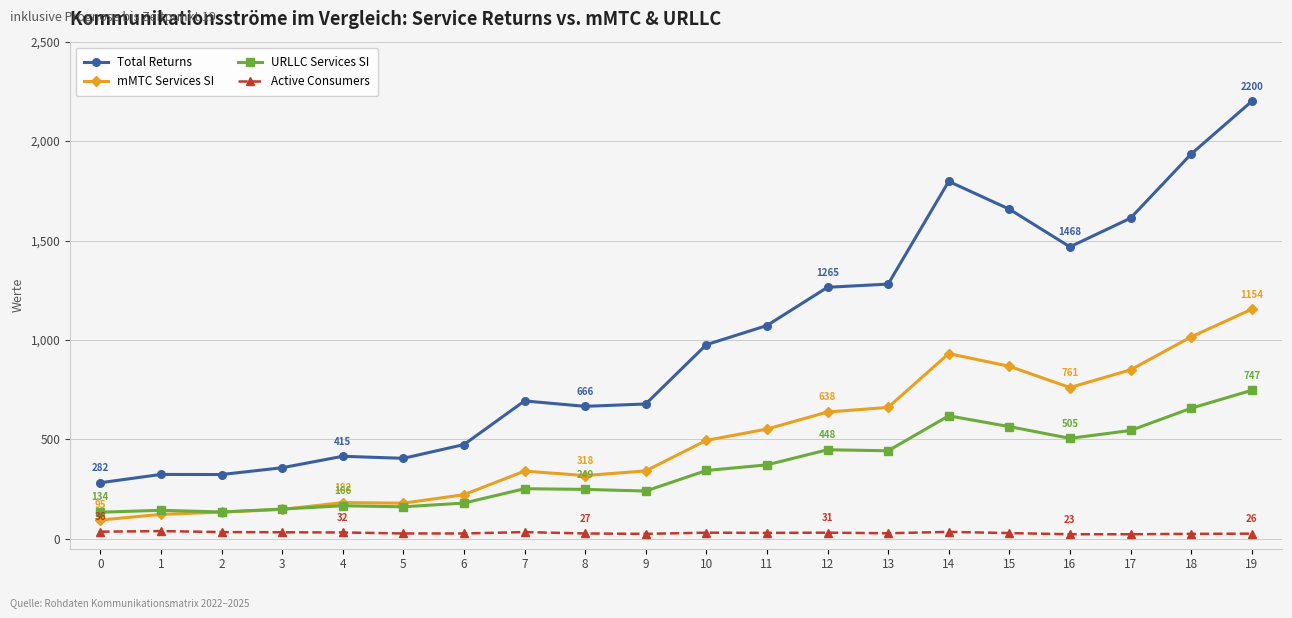

At 10, list the series in order from smallest to largest.

Active Consumers, URLLC Services SI, mMTC Services SI, Total Returns